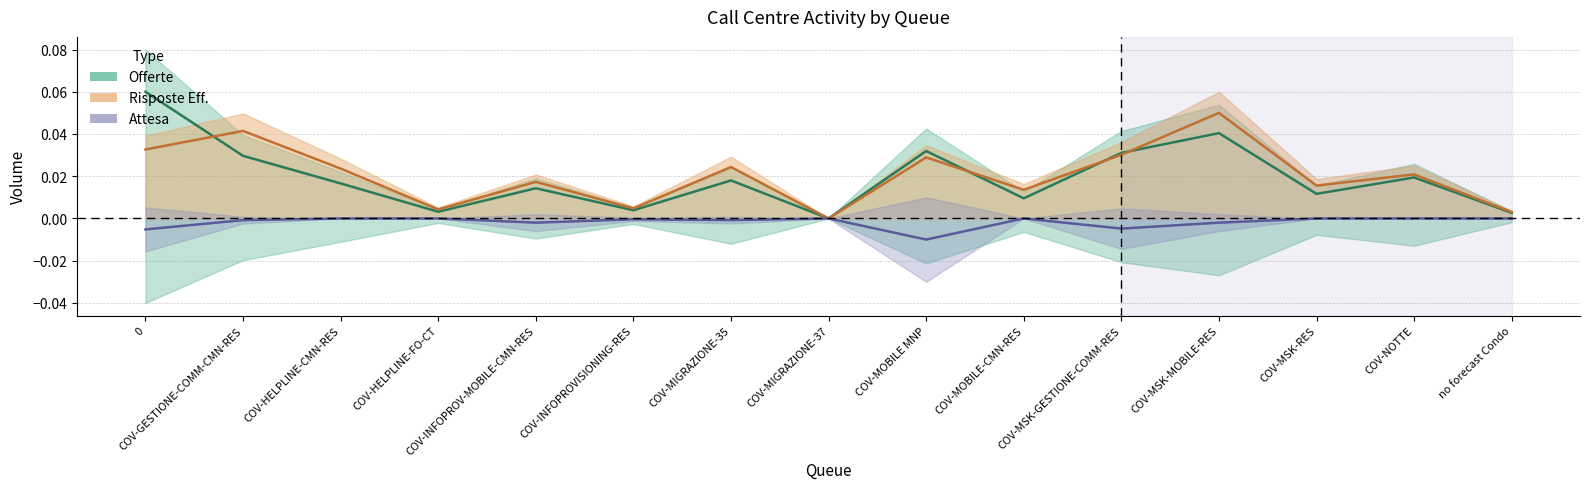

How many times do Offerte and Risposte Eff. cross each other?

4